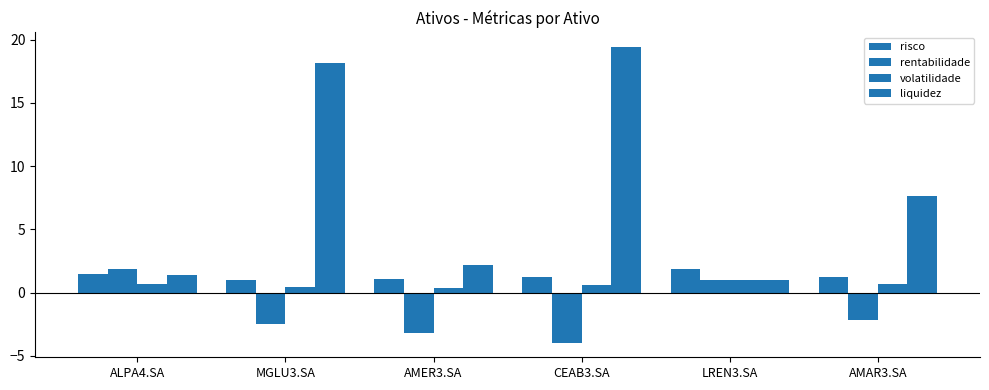

How many values in rentabilidade are above zero?

2